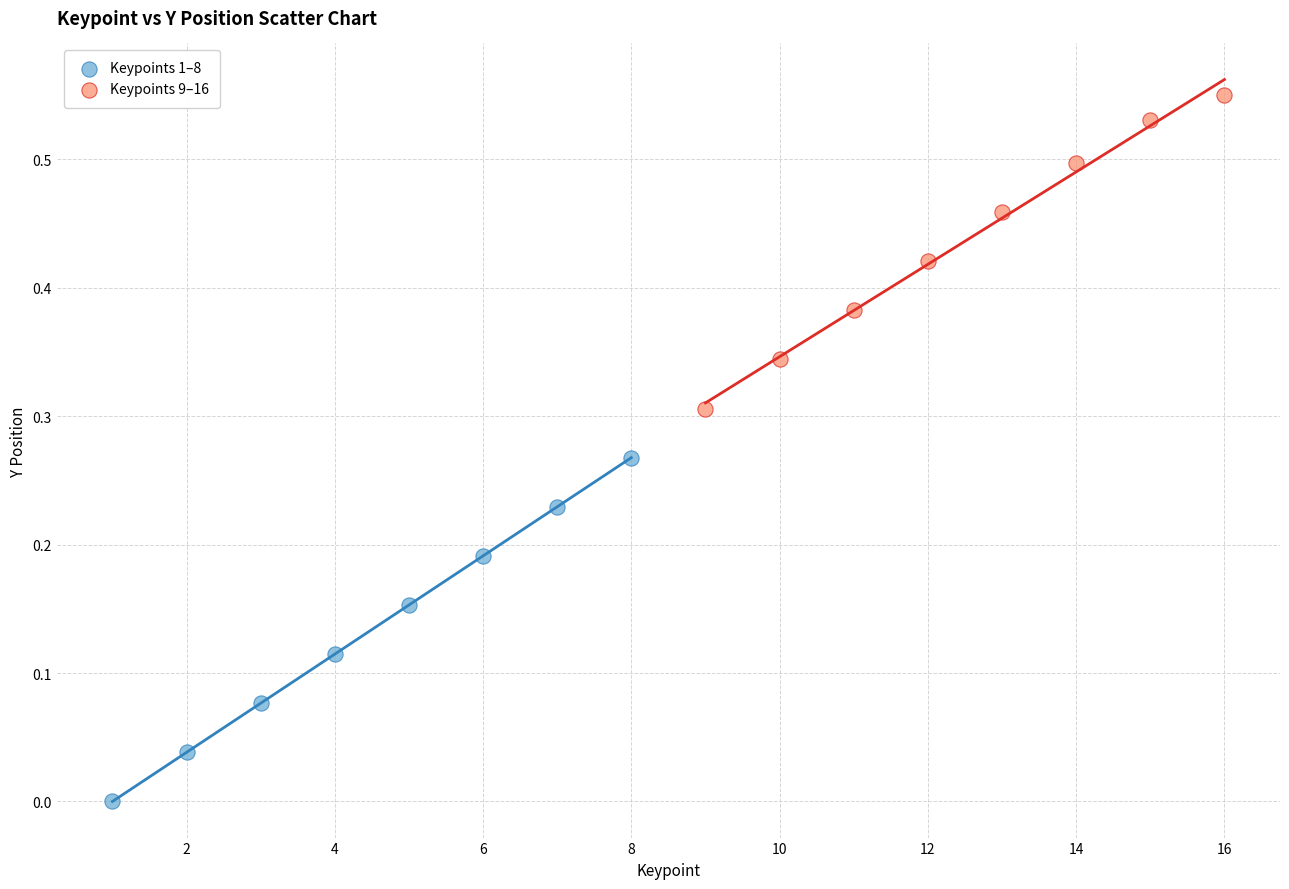

Which series reaches the maximum Y coordinate?

Keypoints 9–16